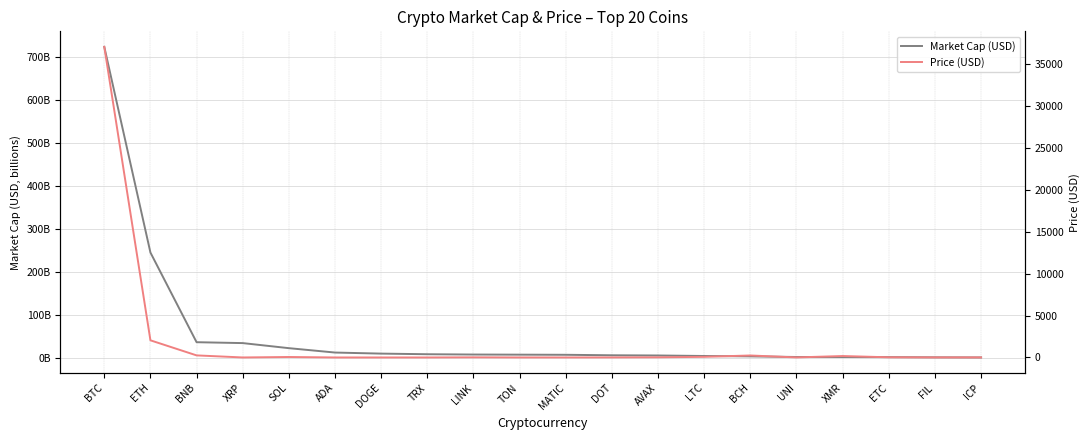

Does the chart have visible grid lines?

Yes